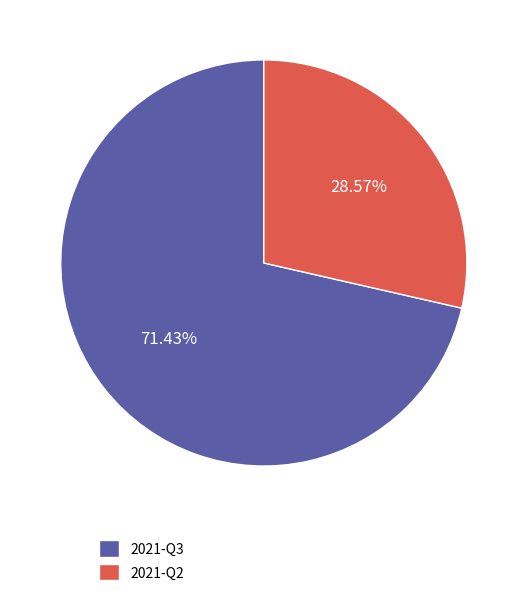

Which category has the smallest portion of the pie?

2021-Q2